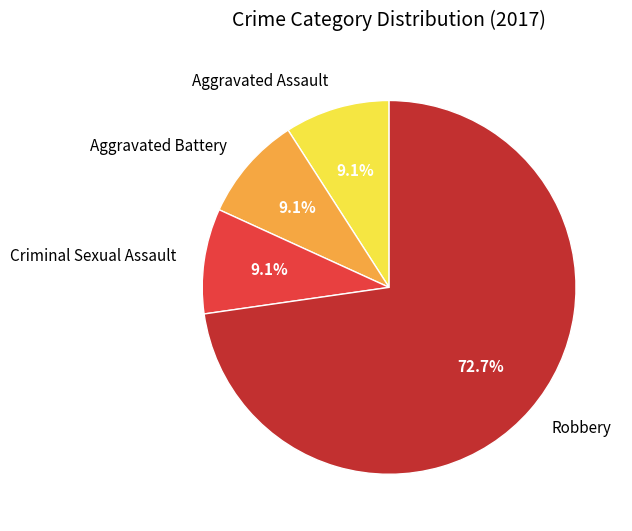

Is it true that Aggravated Battery is 23% of the pie?

False